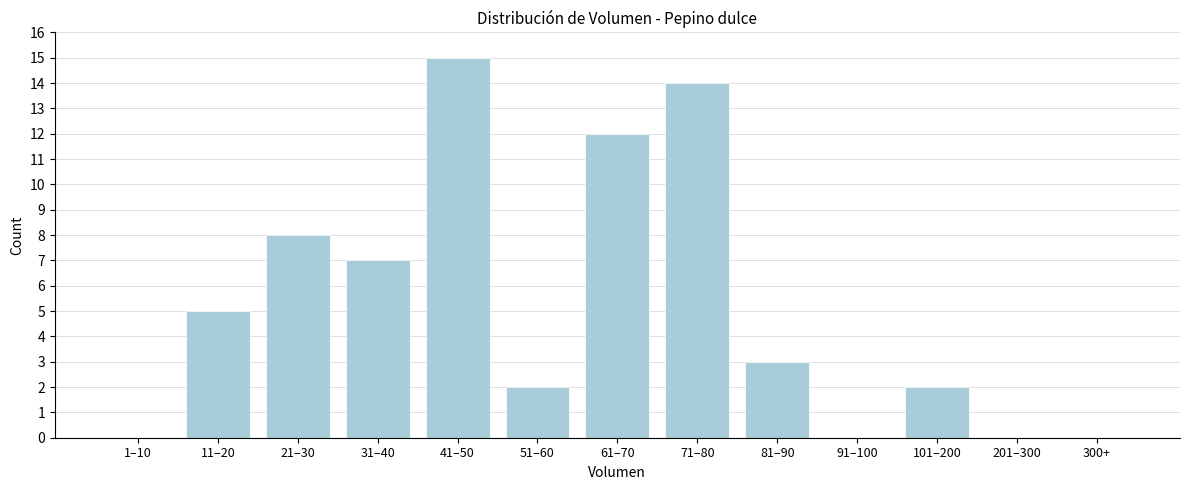

Reading left to right, list all the values displayed in this chart.

1–10=0	11–20=5	21–30=8	31–40=7	41–50=15	51–60=2	61–70=12	71–80=14	81–90=3	91–100=0	101–200=2	201–300=0	300+=0